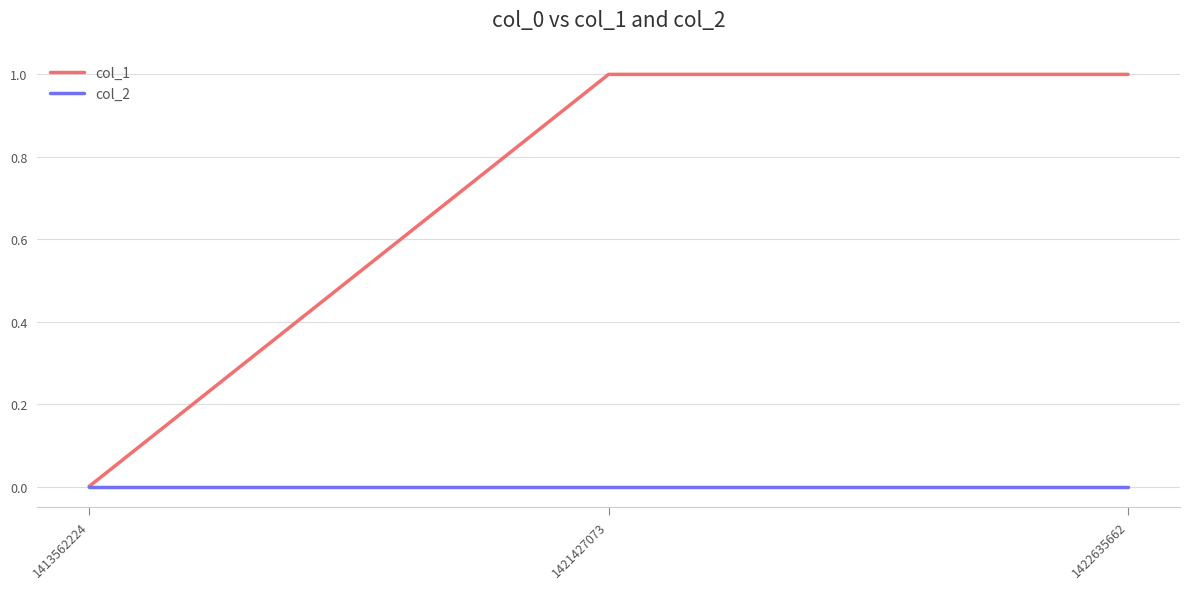

List the series in order of their peak value, highest first.

col_1, col_2